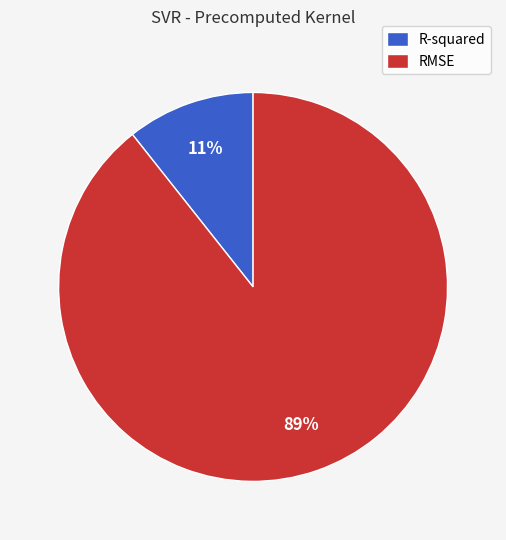

How many segments does this pie chart have?

2